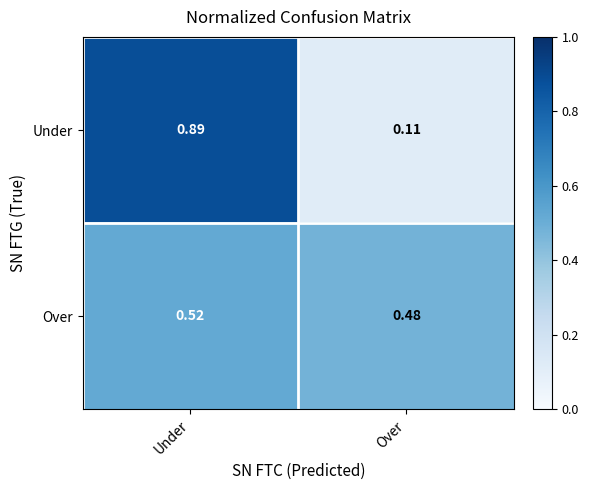

Which label corresponds to the smallest value in the chart?

Over